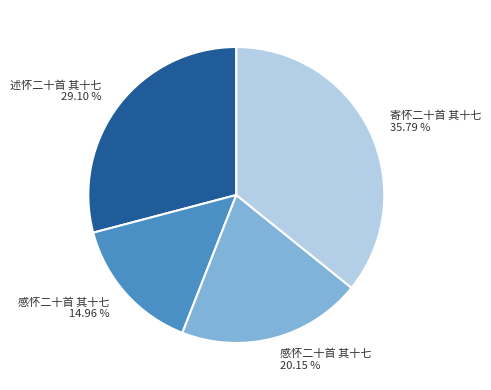

How many slices are in this pie chart?

4